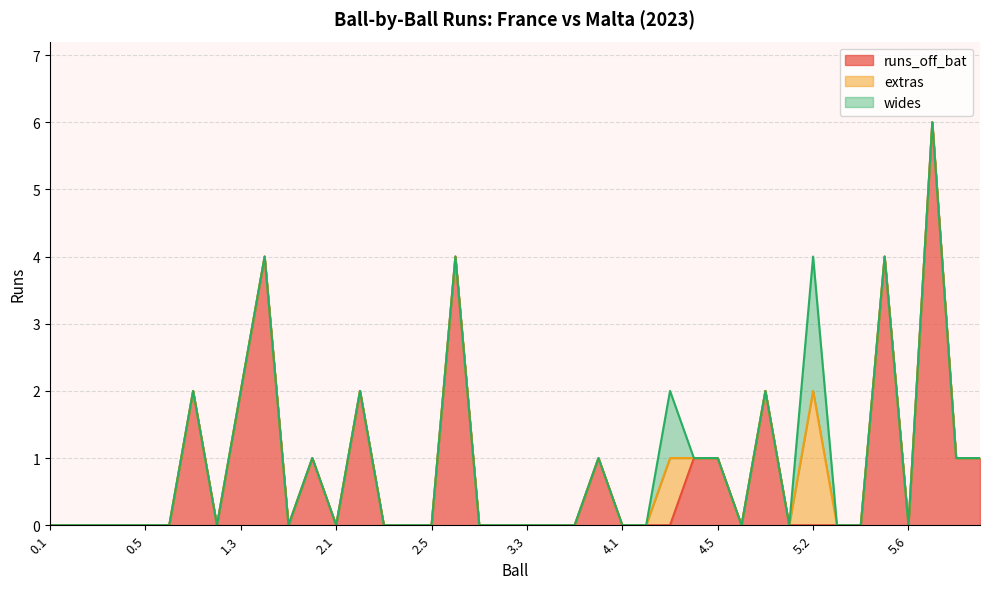

List the series in order of their peak value, lowest first.

extras, wides, runs_off_bat